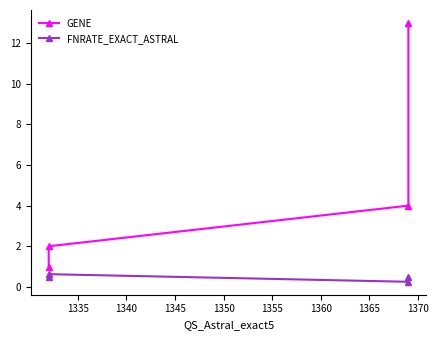

True or false: FNRATE_EXACT_ASTRAL and GENE cross at least once.

False